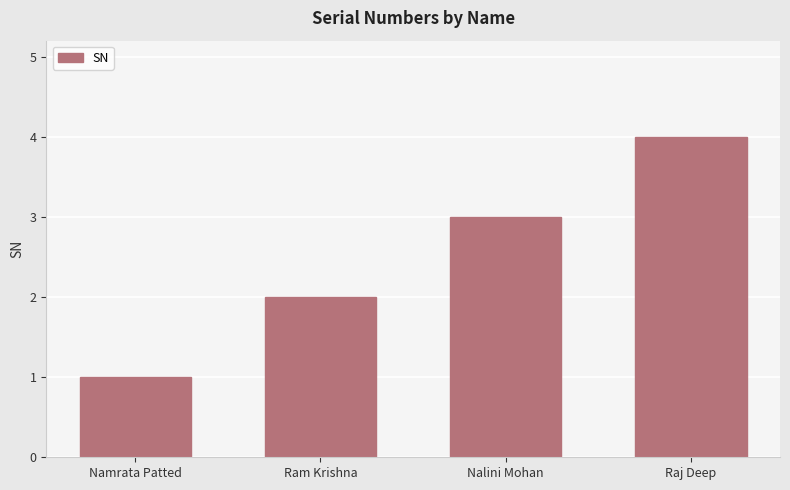

What is the maximum value shown in the chart?

4